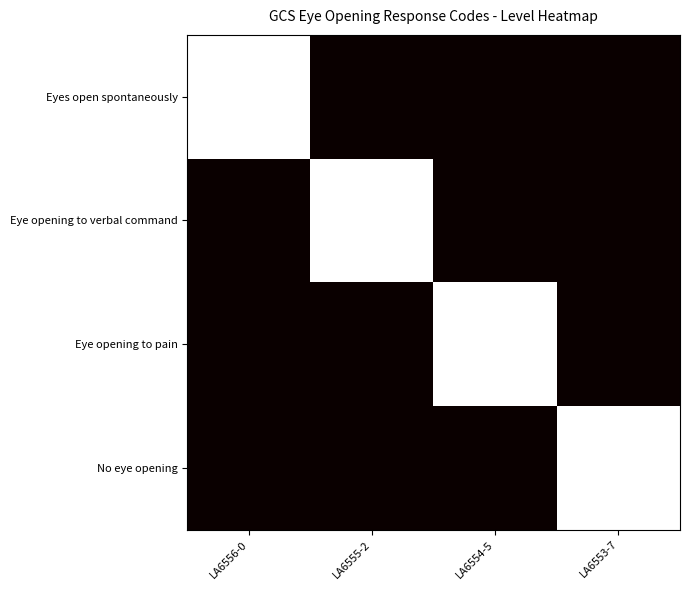

Reading right to left, list all the values displayed in this chart.

Eyes open spontaneously: LA6553-7=0	LA6554-5=0	LA6555-2=0	LA6556-0=1
Eye opening to verbal command: LA6553-7=0	LA6554-5=0	LA6555-2=1	LA6556-0=0
Eye opening to pain: LA6553-7=0	LA6554-5=1	LA6555-2=0	LA6556-0=0
No eye opening: LA6553-7=1	LA6554-5=0	LA6555-2=0	LA6556-0=0